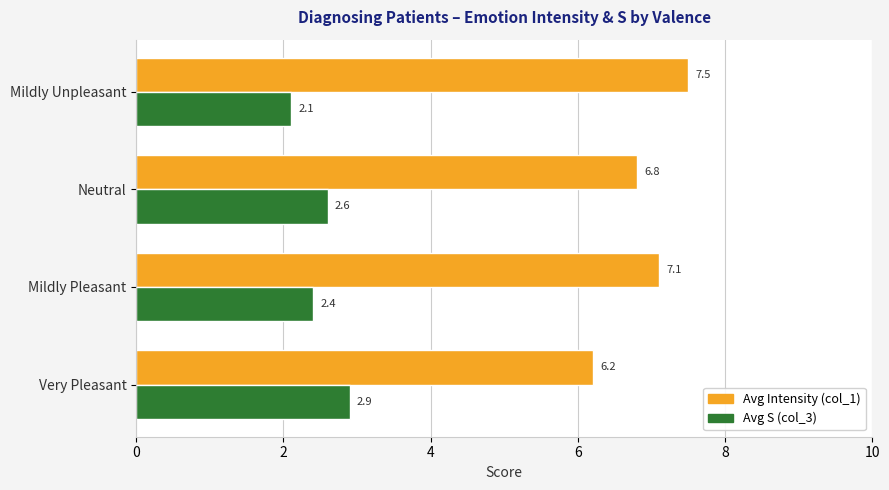

Rank the categories by Avg S (col_3) value from lowest to highest.

Mildly Unpleasant, Mildly Pleasant, Neutral, Very Pleasant